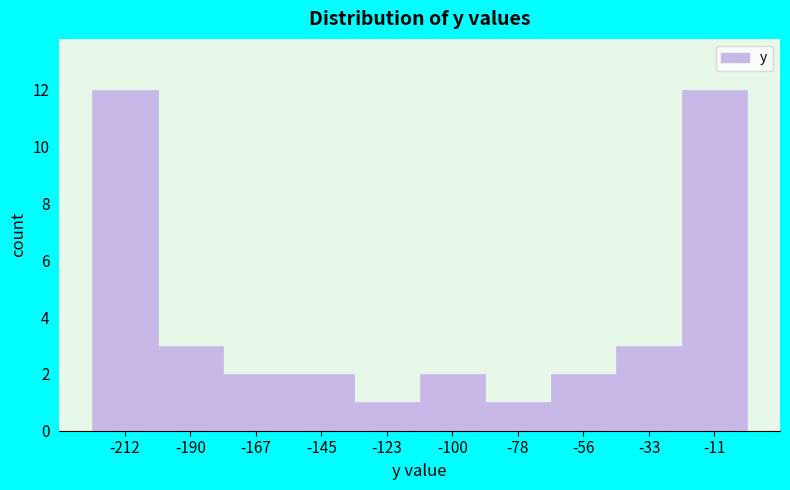

Reading left to right, list every bar in this chart as the range it spans on the x-axis followed by its height. Neither the bar edges nor the heights are printed on the chart, so give them approximately, as read against the axes.

-225 to -200: 12
-200 to -180: 3
-180 to -155: 2
-155 to -135: 2
-135 to -110: 1
-110 to -90: 2
-90 to -65: 1
-65 to -45: 2
-45 to -20: 3
-20 to 0: 12